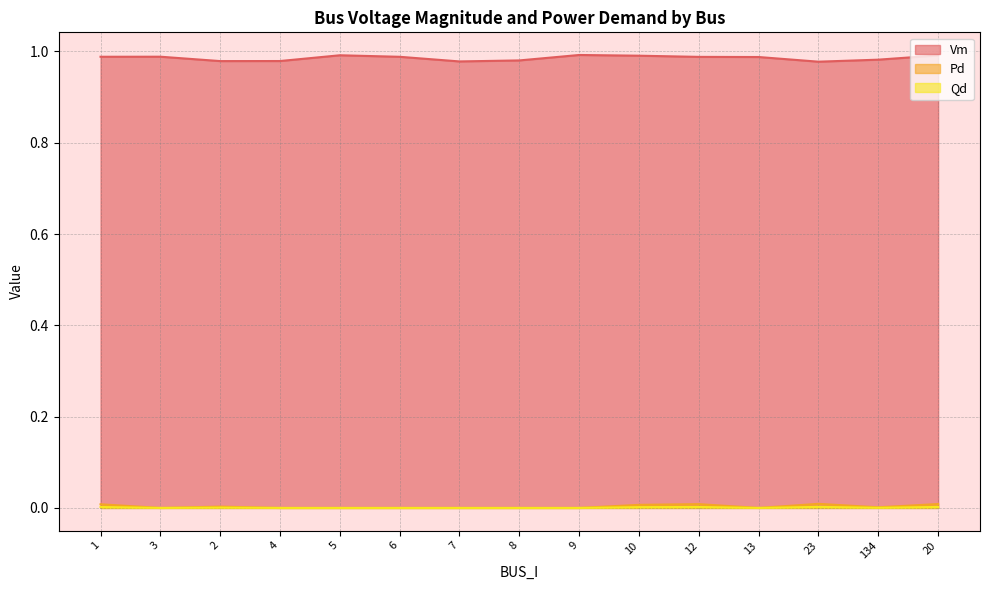

Is the value of Pd at 10 greater than the value of Vm at 134?

No